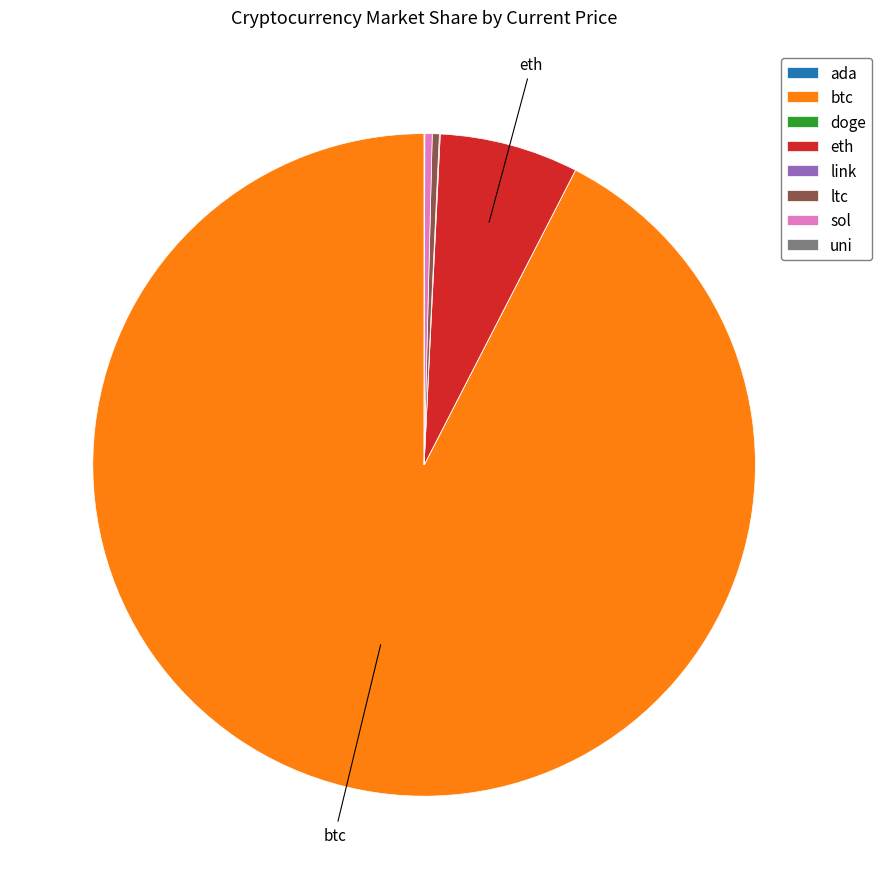

Which slice represents more than half of the pie?

btc